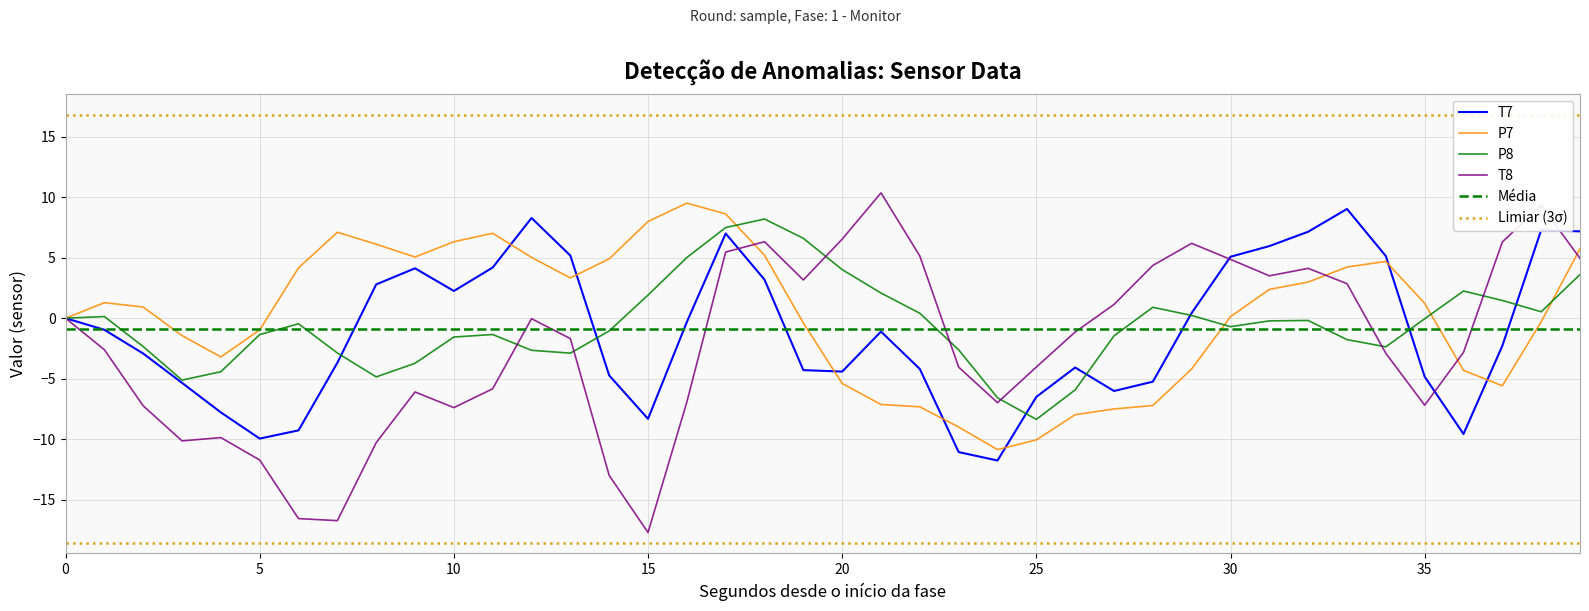

Reading left to right, extract all data points from this chart.

T7: 0.0	-1.0	-2.9	-5.3	-7.8	-10.0	-9.3	-3.7	2.8	4.1	2.3	4.2	8.3	5.2	-4.7	-8.3	-0.3	7.0	3.2	-4.3	-4.4	-1.1	-4.2	-11.1	-11.8	-6.5	-4.1	-6.0	-5.2	0.4	5.1	6.0	7.2	9.0	5.1	-4.8	-9.6	-2.3	7.3	7.2
P7: -0.0	1.3	0.9	-1.4	-3.2	-1.0	4.2	7.1	6.1	5.1	6.3	7.0	5.0	3.3	4.9	8.0	9.5	8.6	5.2	-0.4	-5.4	-7.1	-7.3	-9.0	-10.9	-10.1	-8.0	-7.5	-7.2	-4.2	0.1	2.4	3.0	4.2	4.7	1.2	-4.3	-5.6	-0.3	5.7
P8: -0.0	0.1	-2.3	-5.1	-4.4	-1.4	-0.5	-2.9	-4.9	-3.7	-1.6	-1.3	-2.7	-2.9	-1.1	1.9	5.0	7.5	8.2	6.6	4.0	2.1	0.4	-2.6	-6.6	-8.4	-5.9	-1.5	0.9	0.2	-0.7	-0.2	-0.2	-1.8	-2.4	-0.0	2.2	1.5	0.5	3.6
T8: 0.0	-2.6	-7.2	-10.1	-9.9	-11.7	-16.6	-16.7	-10.3	-6.1	-7.4	-5.8	-0.0	-1.7	-13.0	-17.7	-6.9	5.5	6.3	3.2	6.5	10.4	5.1	-4.1	-7.0	-4.0	-1.1	1.1	4.4	6.2	4.9	3.5	4.1	2.9	-2.9	-7.2	-2.8	6.3	9.3	5.0